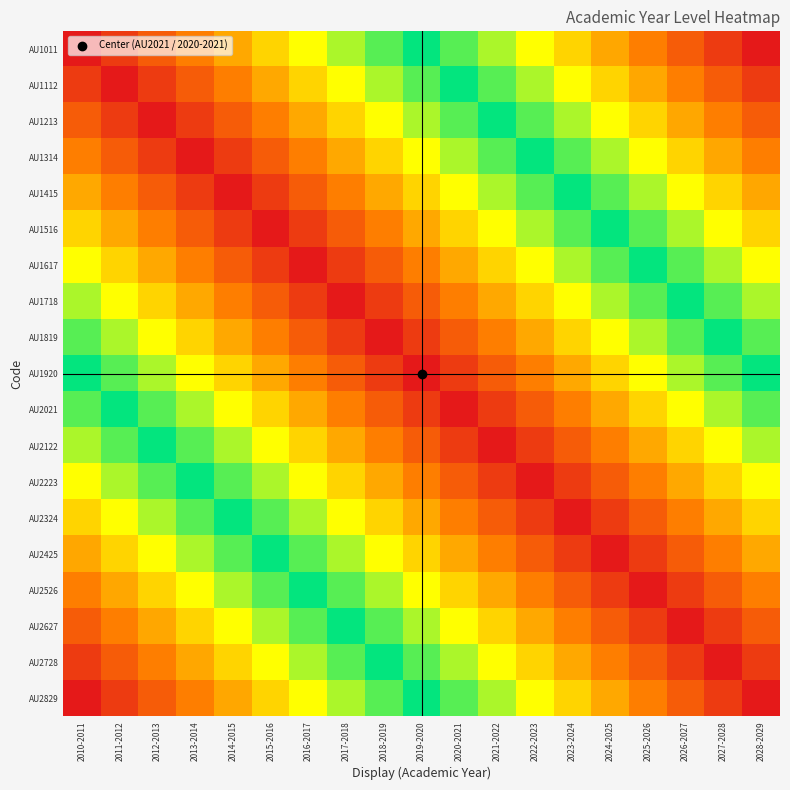

Reading left to right, transcribe all the data shown in this chart.

AU1011: 2010-2011=0.0	2011-2012=0.1	2012-2013=0.1	2013-2014=0.2	2014-2015=0.2	2015-2016=0.3	2016-2017=0.3	2017-2018=0.4	2018-2019=0.4	2019-2020=0.5	2020-2021=0.6	2021-2022=0.6	2022-2023=0.7	2023-2024=0.7	2024-2025=0.8	2025-2026=0.8	2026-2027=0.9	2027-2028=0.9	2028-2029=1.0
AU1112: 2010-2011=0.1	2011-2012=0.0	2012-2013=0.1	2013-2014=0.1	2014-2015=0.2	2015-2016=0.2	2016-2017=0.3	2017-2018=0.3	2018-2019=0.4	2019-2020=0.4	2020-2021=0.5	2021-2022=0.6	2022-2023=0.6	2023-2024=0.7	2024-2025=0.7	2025-2026=0.8	2026-2027=0.8	2027-2028=0.9	2028-2029=0.9
AU1213: 2010-2011=0.1	2011-2012=0.1	2012-2013=0.0	2013-2014=0.1	2014-2015=0.1	2015-2016=0.2	2016-2017=0.2	2017-2018=0.3	2018-2019=0.3	2019-2020=0.4	2020-2021=0.4	2021-2022=0.5	2022-2023=0.6	2023-2024=0.6	2024-2025=0.7	2025-2026=0.7	2026-2027=0.8	2027-2028=0.8	2028-2029=0.9
AU1314: 2010-2011=0.2	2011-2012=0.1	2012-2013=0.1	2013-2014=0.0	2014-2015=0.1	2015-2016=0.1	2016-2017=0.2	2017-2018=0.2	2018-2019=0.3	2019-2020=0.3	2020-2021=0.4	2021-2022=0.4	2022-2023=0.5	2023-2024=0.6	2024-2025=0.6	2025-2026=0.7	2026-2027=0.7	2027-2028=0.8	2028-2029=0.8
AU1415: 2010-2011=0.2	2011-2012=0.2	2012-2013=0.1	2013-2014=0.1	2014-2015=0.0	2015-2016=0.1	2016-2017=0.1	2017-2018=0.2	2018-2019=0.2	2019-2020=0.3	2020-2021=0.3	2021-2022=0.4	2022-2023=0.4	2023-2024=0.5	2024-2025=0.6	2025-2026=0.6	2026-2027=0.7	2027-2028=0.7	2028-2029=0.8
AU1516: 2010-2011=0.3	2011-2012=0.2	2012-2013=0.2	2013-2014=0.1	2014-2015=0.1	2015-2016=0.0	2016-2017=0.1	2017-2018=0.1	2018-2019=0.2	2019-2020=0.2	2020-2021=0.3	2021-2022=0.3	2022-2023=0.4	2023-2024=0.4	2024-2025=0.5	2025-2026=0.6	2026-2027=0.6	2027-2028=0.7	2028-2029=0.7
AU1617: 2010-2011=0.3	2011-2012=0.3	2012-2013=0.2	2013-2014=0.2	2014-2015=0.1	2015-2016=0.1	2016-2017=0.0	2017-2018=0.1	2018-2019=0.1	2019-2020=0.2	2020-2021=0.2	2021-2022=0.3	2022-2023=0.3	2023-2024=0.4	2024-2025=0.4	2025-2026=0.5	2026-2027=0.6	2027-2028=0.6	2028-2029=0.7
AU1718: 2010-2011=0.4	2011-2012=0.3	2012-2013=0.3	2013-2014=0.2	2014-2015=0.2	2015-2016=0.1	2016-2017=0.1	2017-2018=0.0	2018-2019=0.1	2019-2020=0.1	2020-2021=0.2	2021-2022=0.2	2022-2023=0.3	2023-2024=0.3	2024-2025=0.4	2025-2026=0.4	2026-2027=0.5	2027-2028=0.6	2028-2029=0.6
AU1819: 2010-2011=0.4	2011-2012=0.4	2012-2013=0.3	2013-2014=0.3	2014-2015=0.2	2015-2016=0.2	2016-2017=0.1	2017-2018=0.1	2018-2019=0.0	2019-2020=0.1	2020-2021=0.1	2021-2022=0.2	2022-2023=0.2	2023-2024=0.3	2024-2025=0.3	2025-2026=0.4	2026-2027=0.4	2027-2028=0.5	2028-2029=0.6
AU1920: 2010-2011=0.5	2011-2012=0.4	2012-2013=0.4	2013-2014=0.3	2014-2015=0.3	2015-2016=0.2	2016-2017=0.2	2017-2018=0.1	2018-2019=0.1	2019-2020=0.0	2020-2021=0.1	2021-2022=0.1	2022-2023=0.2	2023-2024=0.2	2024-2025=0.3	2025-2026=0.3	2026-2027=0.4	2027-2028=0.4	2028-2029=0.5
AU2021: 2010-2011=0.6	2011-2012=0.5	2012-2013=0.4	2013-2014=0.4	2014-2015=0.3	2015-2016=0.3	2016-2017=0.2	2017-2018=0.2	2018-2019=0.1	2019-2020=0.1	2020-2021=0.0	2021-2022=0.1	2022-2023=0.1	2023-2024=0.2	2024-2025=0.2	2025-2026=0.3	2026-2027=0.3	2027-2028=0.4	2028-2029=0.4
AU2122: 2010-2011=0.6	2011-2012=0.6	2012-2013=0.5	2013-2014=0.4	2014-2015=0.4	2015-2016=0.3	2016-2017=0.3	2017-2018=0.2	2018-2019=0.2	2019-2020=0.1	2020-2021=0.1	2021-2022=0.0	2022-2023=0.1	2023-2024=0.1	2024-2025=0.2	2025-2026=0.2	2026-2027=0.3	2027-2028=0.3	2028-2029=0.4
AU2223: 2010-2011=0.7	2011-2012=0.6	2012-2013=0.6	2013-2014=0.5	2014-2015=0.4	2015-2016=0.4	2016-2017=0.3	2017-2018=0.3	2018-2019=0.2	2019-2020=0.2	2020-2021=0.1	2021-2022=0.1	2022-2023=0.0	2023-2024=0.1	2024-2025=0.1	2025-2026=0.2	2026-2027=0.2	2027-2028=0.3	2028-2029=0.3
AU2324: 2010-2011=0.7	2011-2012=0.7	2012-2013=0.6	2013-2014=0.6	2014-2015=0.5	2015-2016=0.4	2016-2017=0.4	2017-2018=0.3	2018-2019=0.3	2019-2020=0.2	2020-2021=0.2	2021-2022=0.1	2022-2023=0.1	2023-2024=0.0	2024-2025=0.1	2025-2026=0.1	2026-2027=0.2	2027-2028=0.2	2028-2029=0.3
AU2425: 2010-2011=0.8	2011-2012=0.7	2012-2013=0.7	2013-2014=0.6	2014-2015=0.6	2015-2016=0.5	2016-2017=0.4	2017-2018=0.4	2018-2019=0.3	2019-2020=0.3	2020-2021=0.2	2021-2022=0.2	2022-2023=0.1	2023-2024=0.1	2024-2025=0.0	2025-2026=0.1	2026-2027=0.1	2027-2028=0.2	2028-2029=0.2
AU2526: 2010-2011=0.8	2011-2012=0.8	2012-2013=0.7	2013-2014=0.7	2014-2015=0.6	2015-2016=0.6	2016-2017=0.5	2017-2018=0.4	2018-2019=0.4	2019-2020=0.3	2020-2021=0.3	2021-2022=0.2	2022-2023=0.2	2023-2024=0.1	2024-2025=0.1	2025-2026=0.0	2026-2027=0.1	2027-2028=0.1	2028-2029=0.2
AU2627: 2010-2011=0.9	2011-2012=0.8	2012-2013=0.8	2013-2014=0.7	2014-2015=0.7	2015-2016=0.6	2016-2017=0.6	2017-2018=0.5	2018-2019=0.4	2019-2020=0.4	2020-2021=0.3	2021-2022=0.3	2022-2023=0.2	2023-2024=0.2	2024-2025=0.1	2025-2026=0.1	2026-2027=0.0	2027-2028=0.1	2028-2029=0.1
AU2728: 2010-2011=0.9	2011-2012=0.9	2012-2013=0.8	2013-2014=0.8	2014-2015=0.7	2015-2016=0.7	2016-2017=0.6	2017-2018=0.6	2018-2019=0.5	2019-2020=0.4	2020-2021=0.4	2021-2022=0.3	2022-2023=0.3	2023-2024=0.2	2024-2025=0.2	2025-2026=0.1	2026-2027=0.1	2027-2028=0.0	2028-2029=0.1
AU2829: 2010-2011=1.0	2011-2012=0.9	2012-2013=0.9	2013-2014=0.8	2014-2015=0.8	2015-2016=0.7	2016-2017=0.7	2017-2018=0.6	2018-2019=0.6	2019-2020=0.5	2020-2021=0.4	2021-2022=0.4	2022-2023=0.3	2023-2024=0.3	2024-2025=0.2	2025-2026=0.2	2026-2027=0.1	2027-2028=0.1	2028-2029=0.0